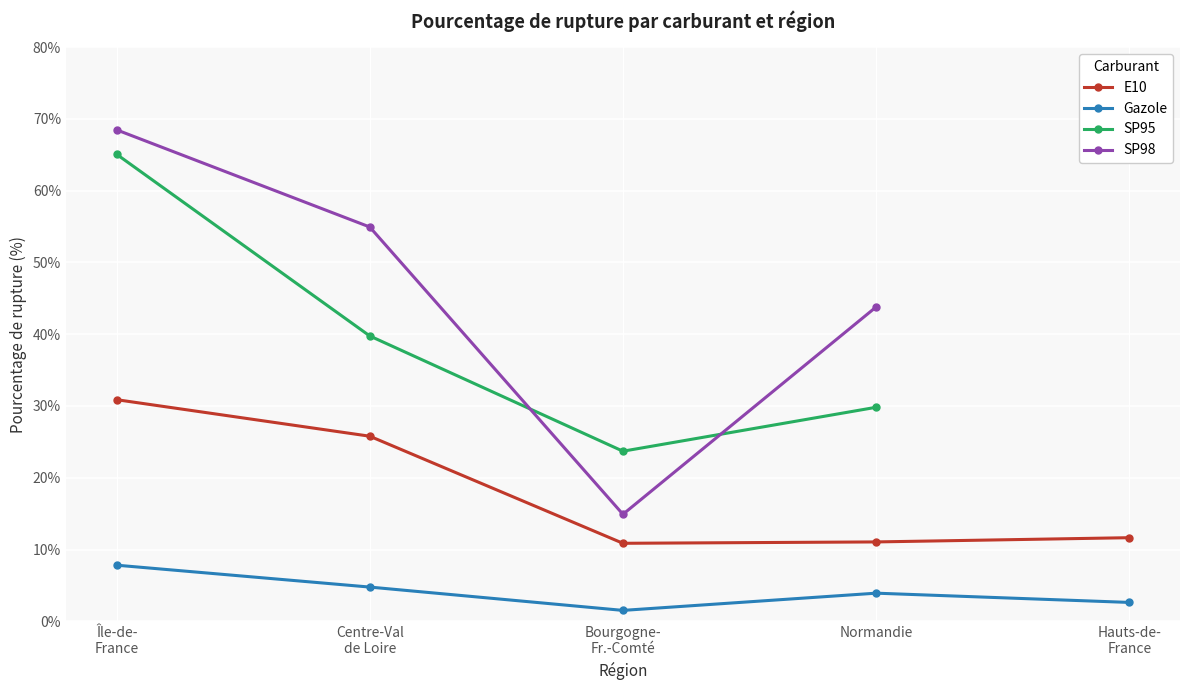

True or false: E10 and Gazole cross at least once.

False